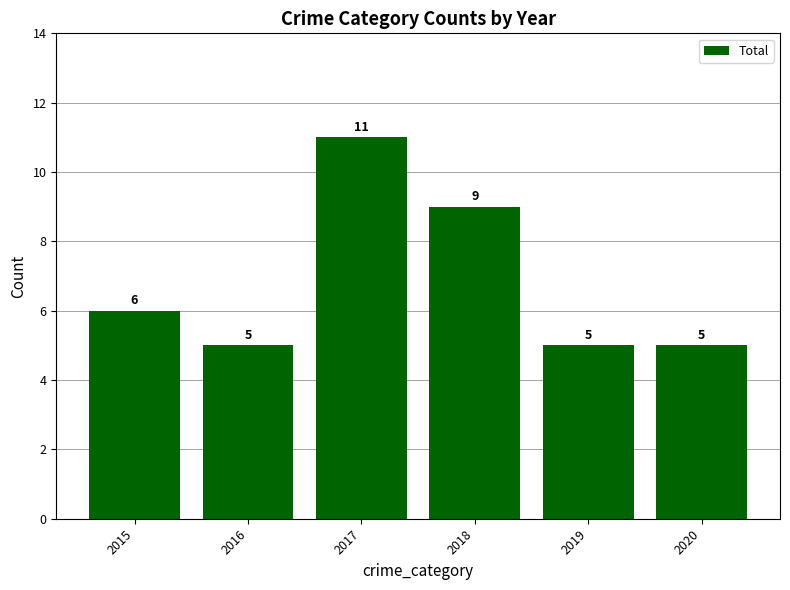

Reading left to right, extract all data points from this chart.

2015=6	2016=5	2017=11	2018=9	2019=5	2020=5